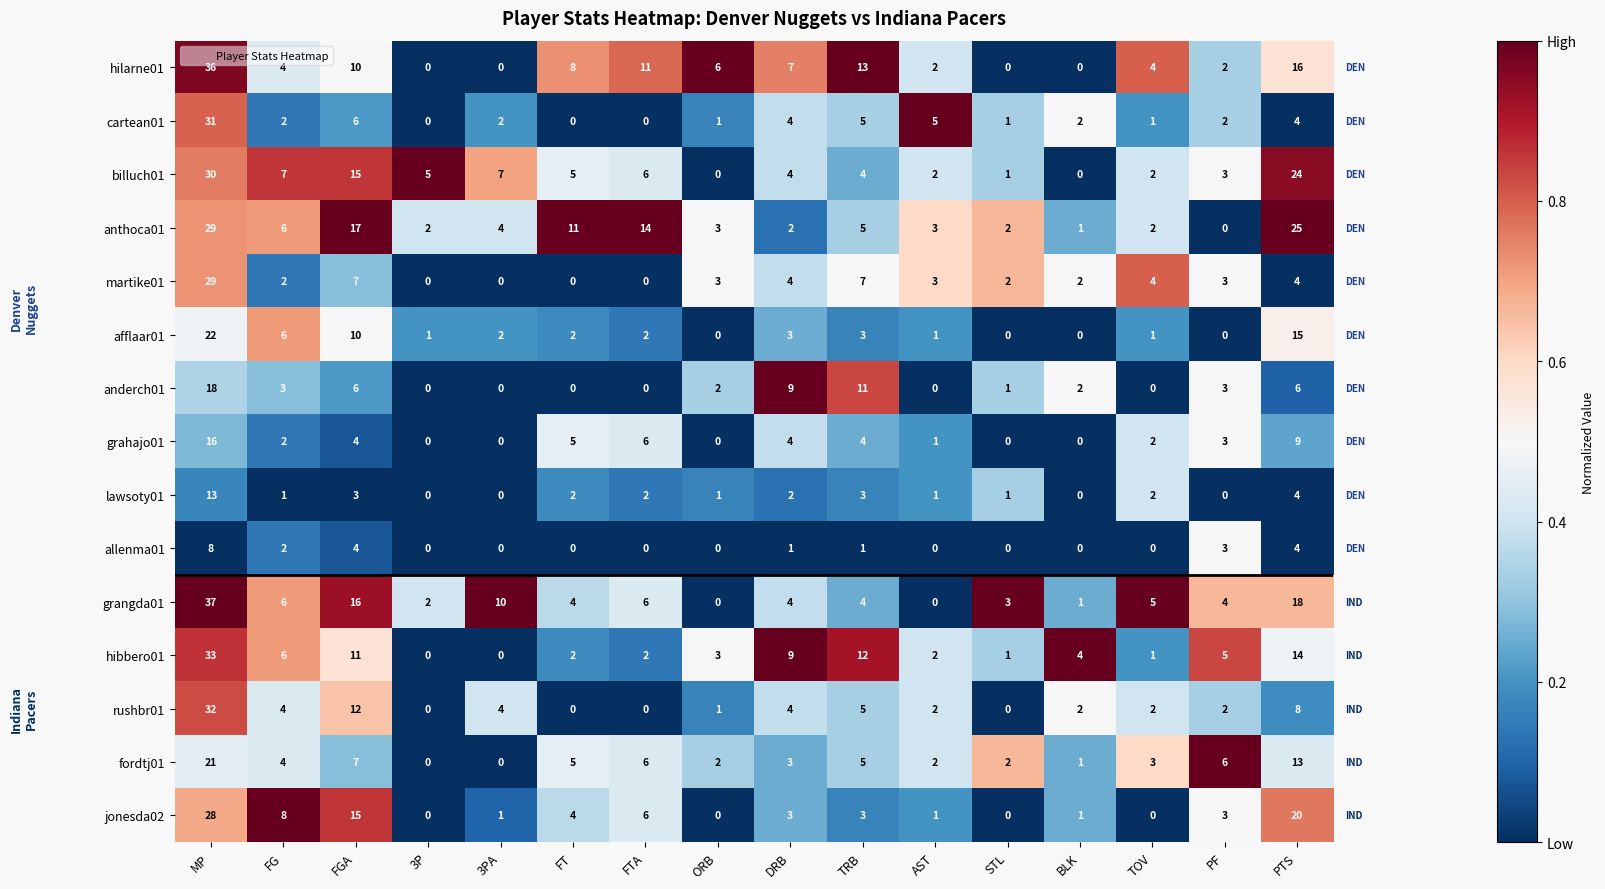

How many values in the anthoca01 series are below 4?

8